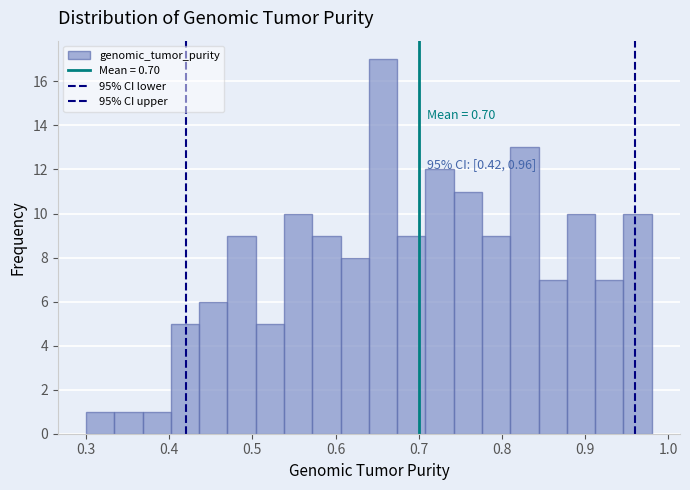

Around what value on the x-axis is the tallest bar? Give the approximate position of its centre, as read against the axis.

0.66